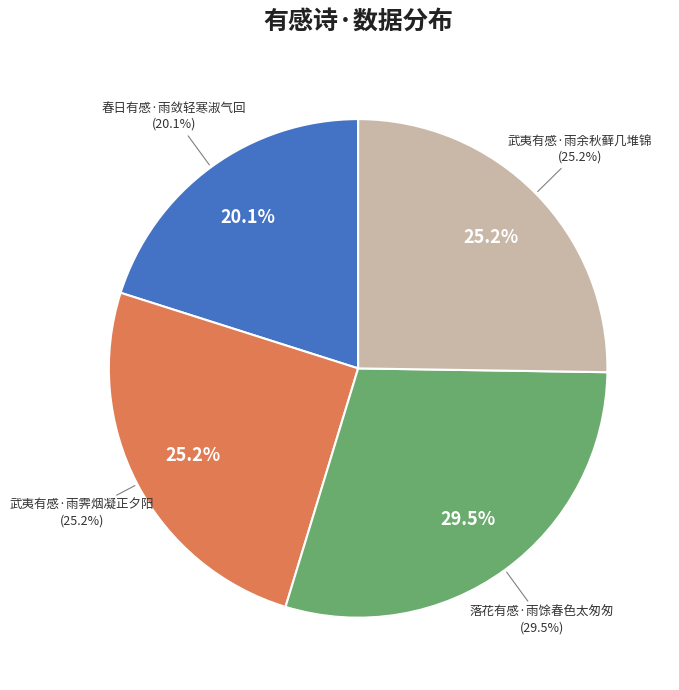

What percentage is the 武夷有感·雨霁烟凝正夕阳 slice, to the nearest percent?

25%